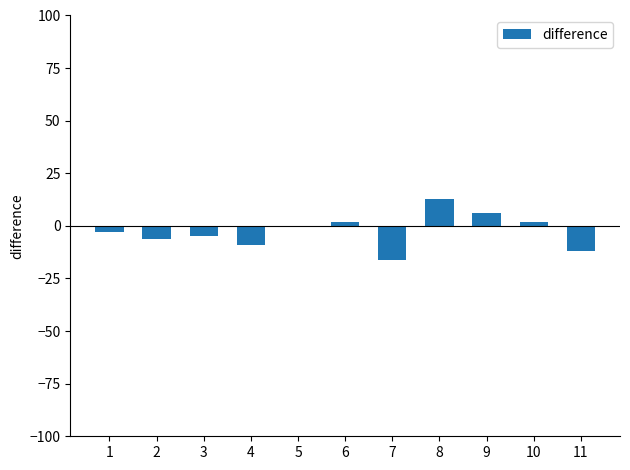

Between 4 and 9, which is larger?

9